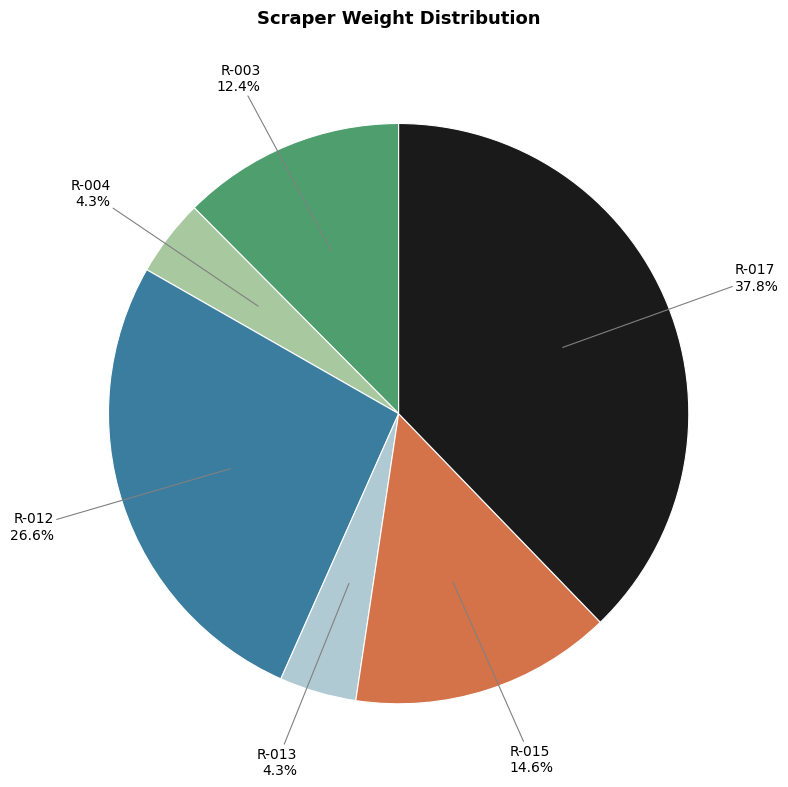

How many segments does this pie chart have?

6